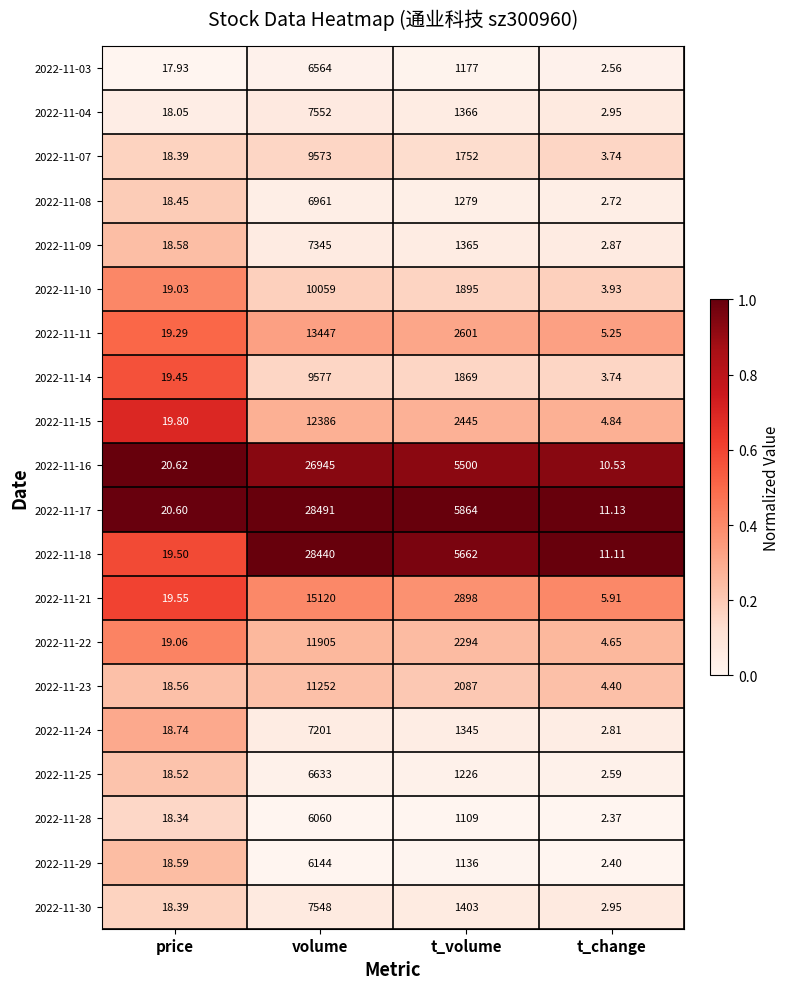

At which label is 2022-11-18 closest to 14225?

t_volume